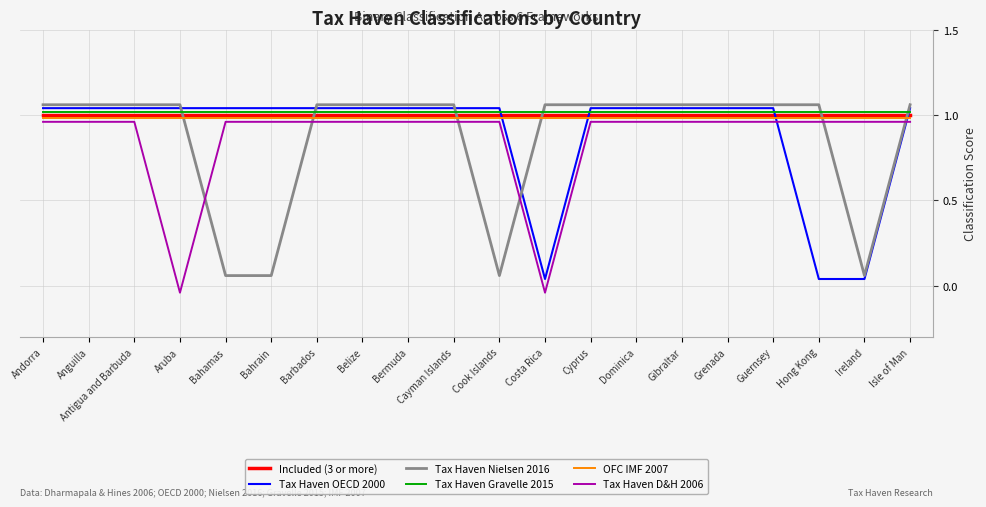

Which series changed the most between Cook Islands and Dominica?

Tax Haven Nielsen 2016